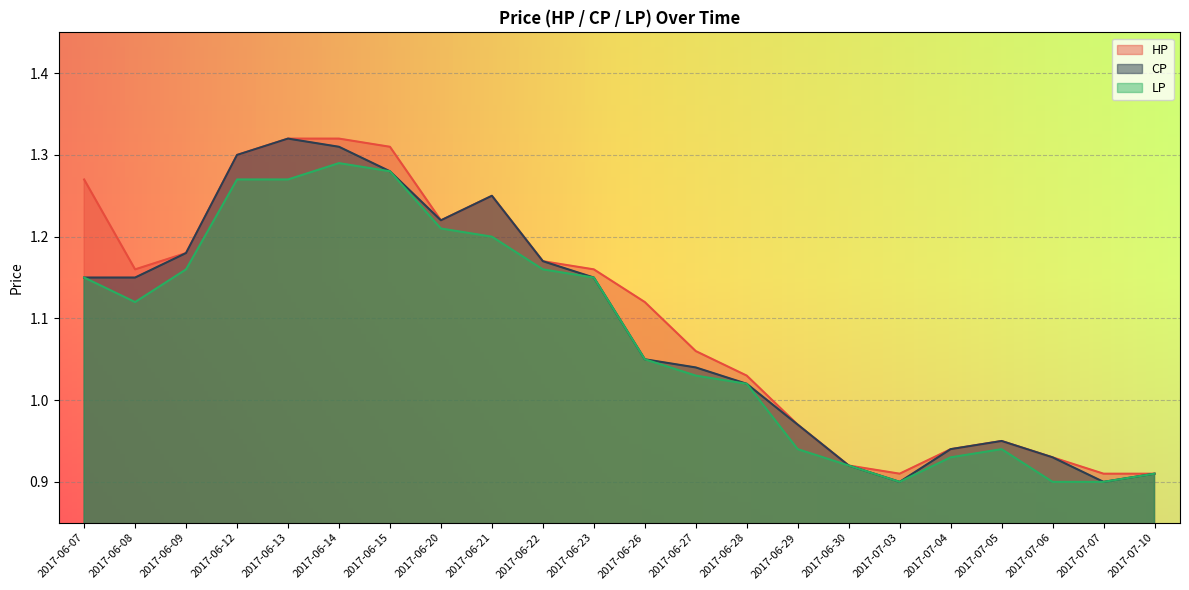

True or false: LP has a value of 1.2 at 2017-06-09.

True